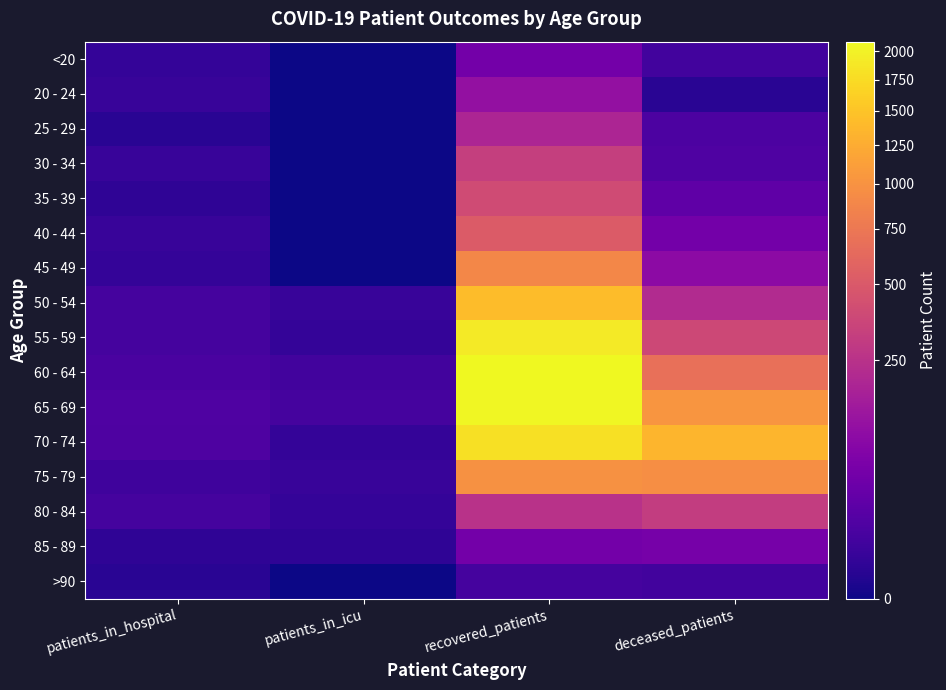

At which category is the sum across all series the highest?

recovered_patients